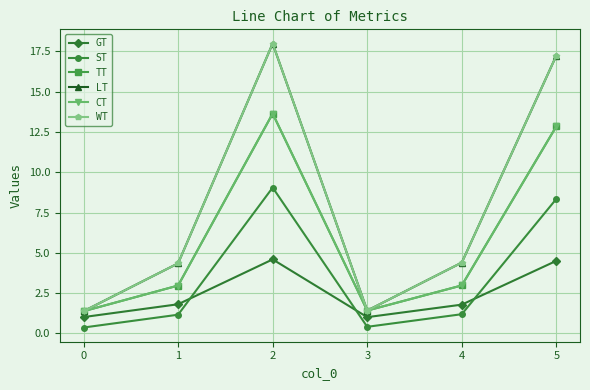

What is the value of the CT point at the 3rd from the left?

13.6